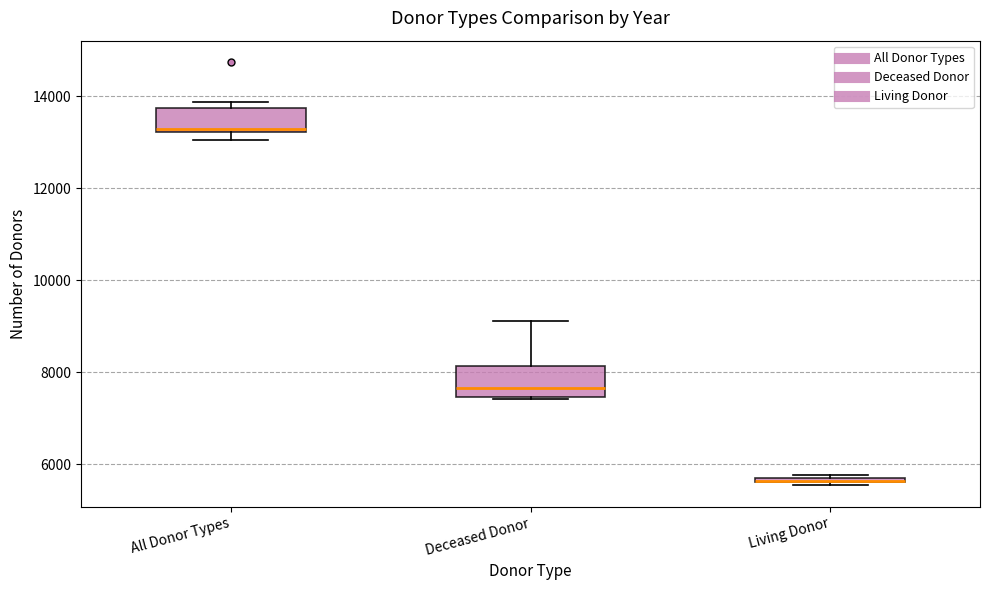

Where is the lower edge of the box for Deceased Donor on the y-axis? The values are not printed on the chart, so give them approximately, as read against the axis.

7400